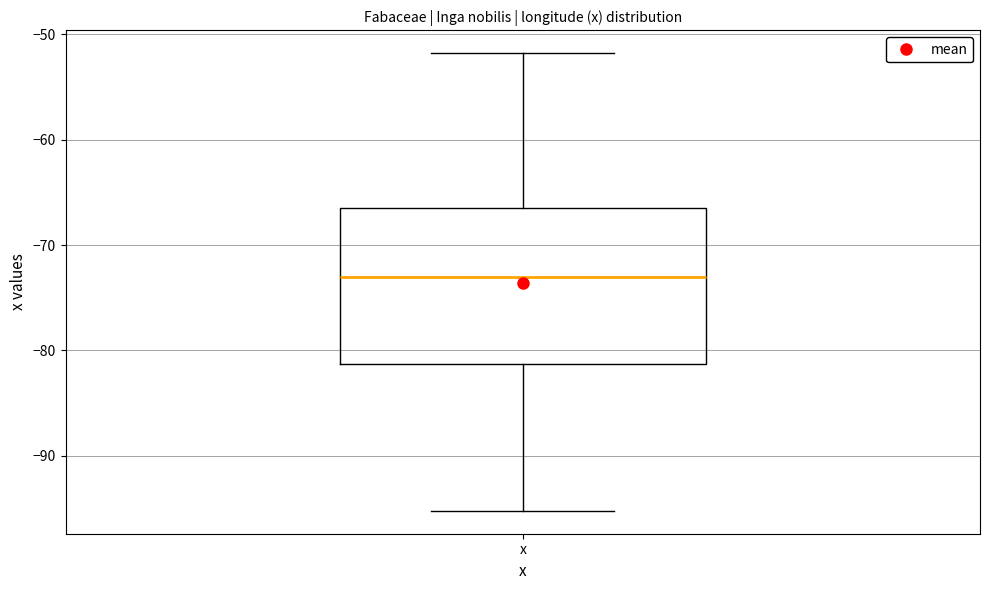

Read this box plot against the y-axis: the position of the median line, the range covered by the box, and the ends of both whiskers. The values are not printed on the chart, so give them approximately, as read against the axis.

median -73, box -81 to -66, whiskers -95 to -52